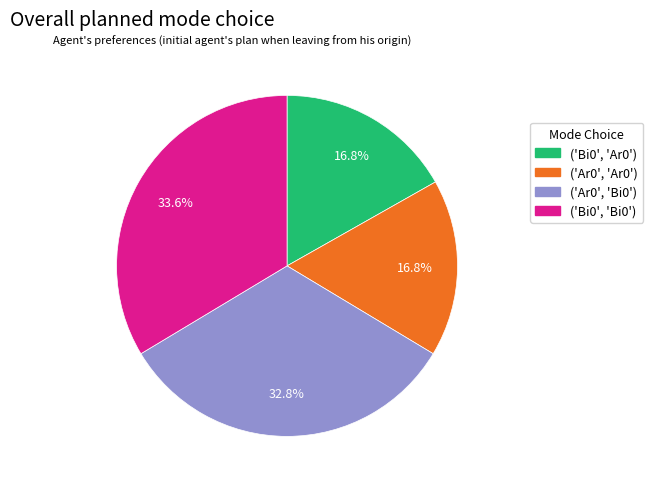

Which slice is the largest?

('Bi0', 'Bi0')